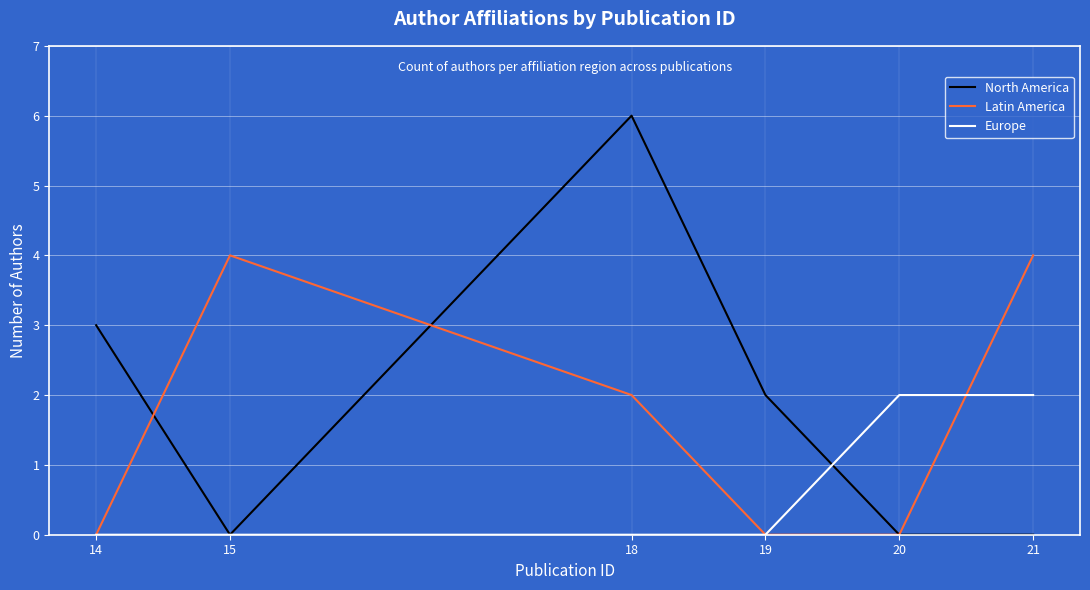

Reading left to right, what are all the values shown in this chart?

North America: 3	0	6	2	0	0
Latin America: 0	4	2	0	0	4
Europe: 0	0	0	0	2	2